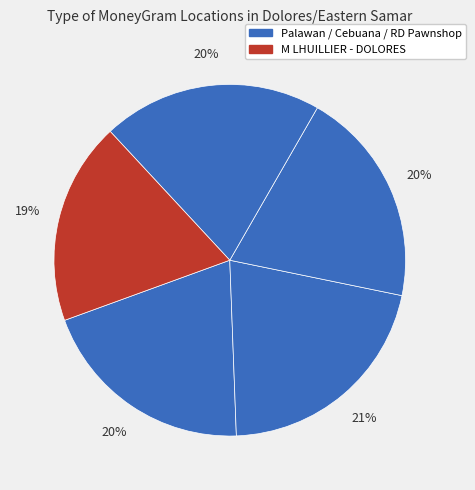

How many segments does this pie chart have?

5